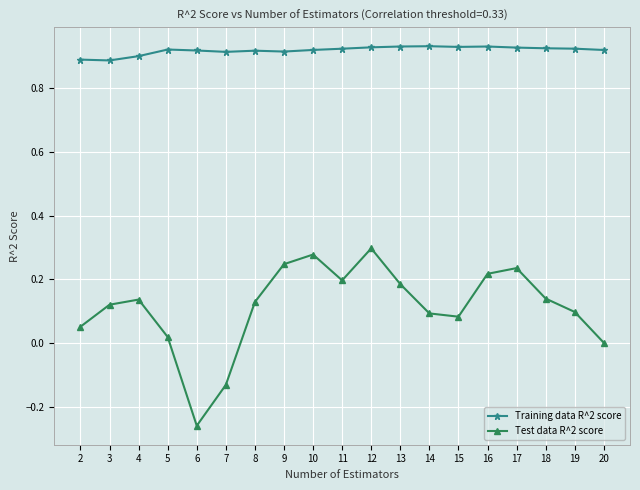

Which series has the largest total across all categories?

Training data R^2 score